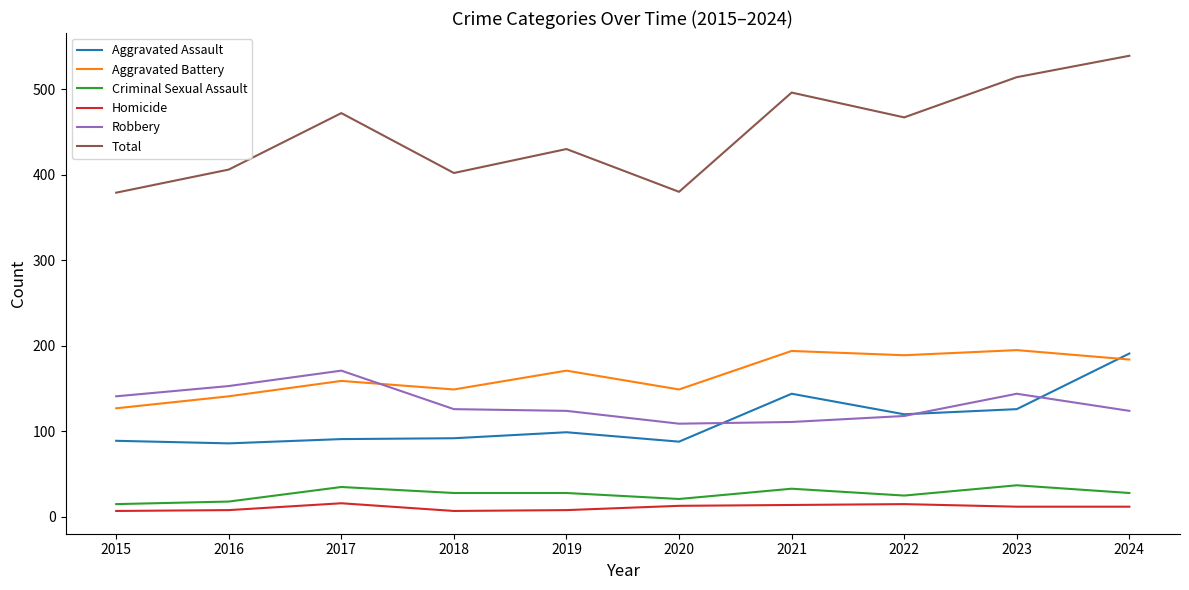

Where is the first local maximum for Aggravated Battery?

2017